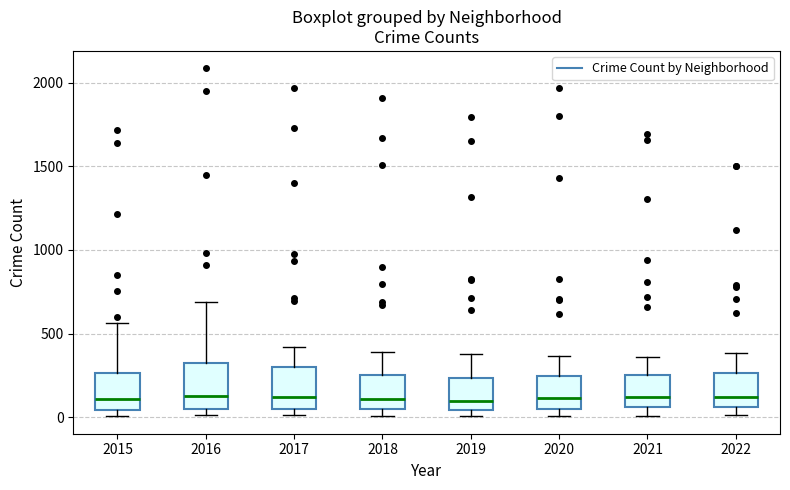

Reading left to right, read every box against the y-axis: the position of its median line, the range the box covers, and the ends of its whiskers. The values are not printed on the chart, so give them approximately, as read against the axis.

2015: median 100, box 50 to 250, whiskers 0 to 550
2016: median 150, box 50 to 300, whiskers 0 to 700
2017: median 100, box 50 to 300, whiskers 0 to 400
2018: median 100, box 50 to 250, whiskers 0 to 400
2019: median 100, box 50 to 250, whiskers 0 to 400
2020: median 100, box 50 to 250, whiskers 0 to 350
2021: median 100, box 50 to 250, whiskers 0 to 350
2022: median 100, box 50 to 250, whiskers 0 to 400